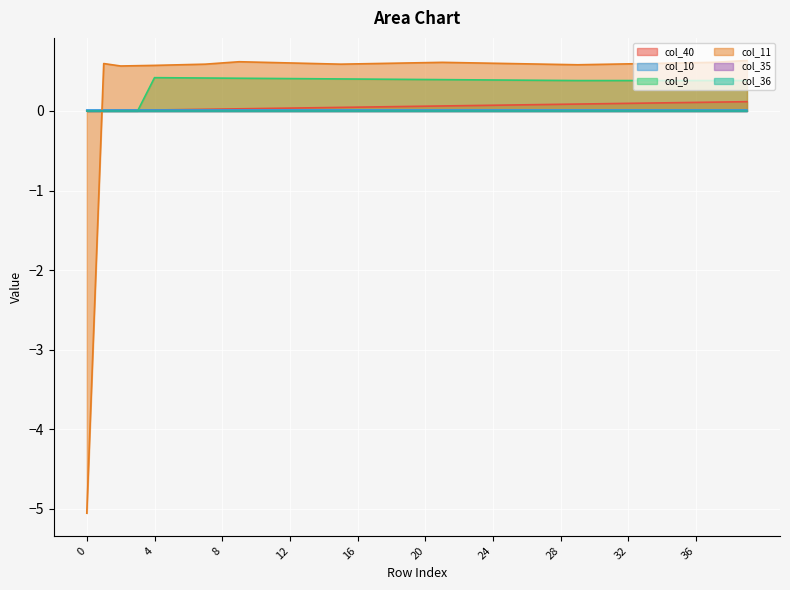

True or false: col_9 has a value of 0.4 at 10.

True